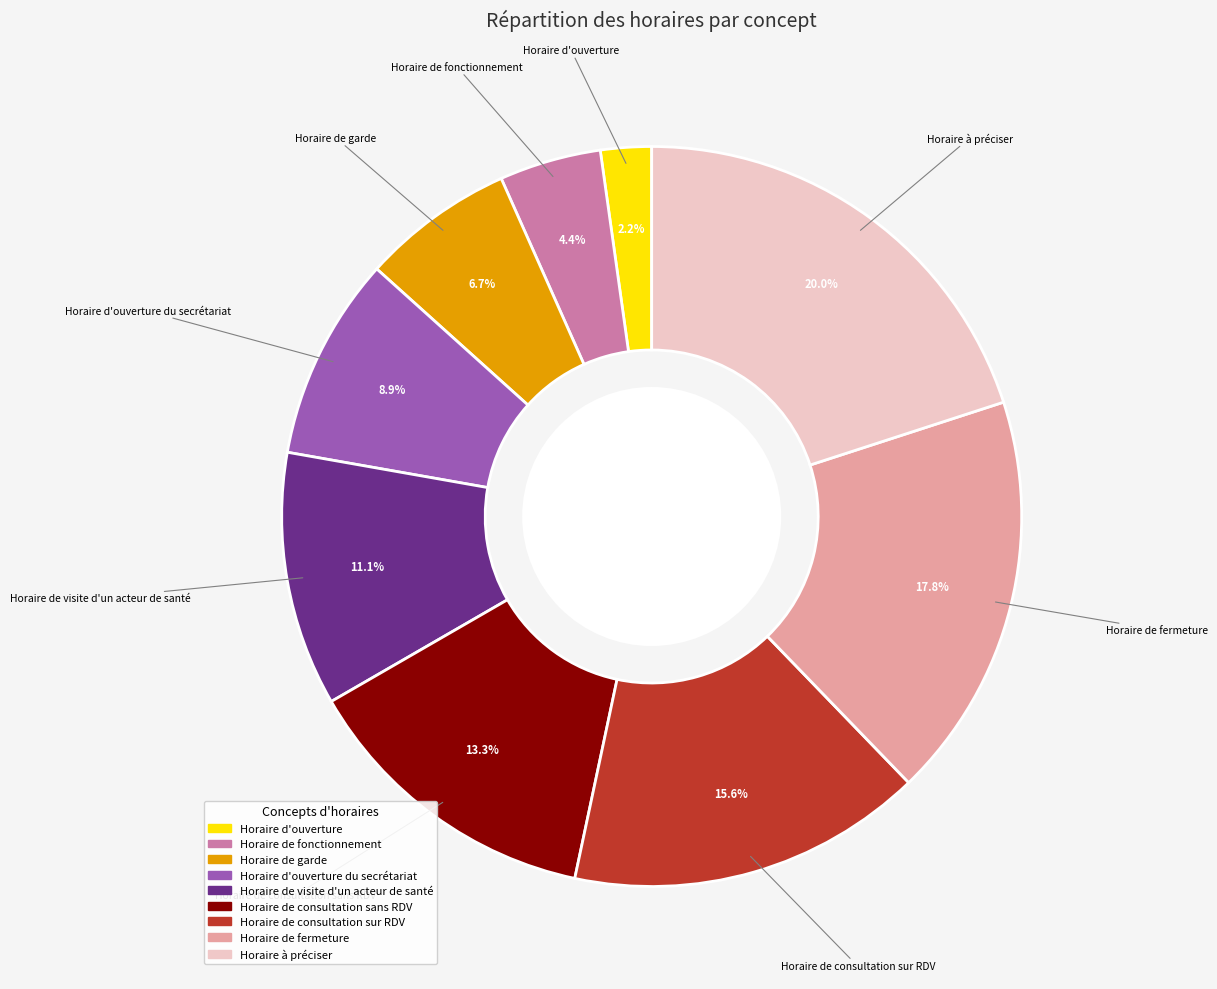

To the nearest percent, what is the average slice percentage?

11%